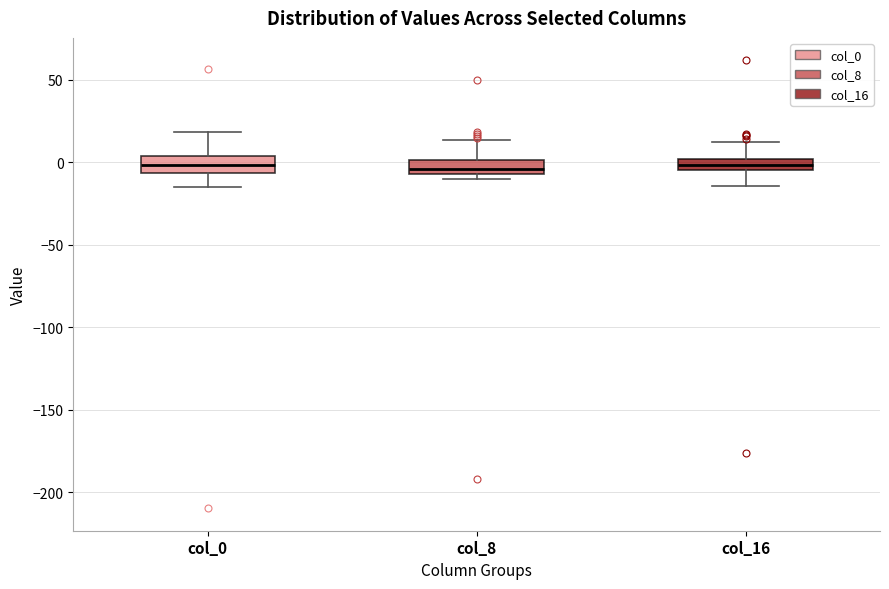

Where does the upper whisker of the box for col_0 end on the y-axis? The values are not printed on the chart, so give them approximately, as read against the axis.

20